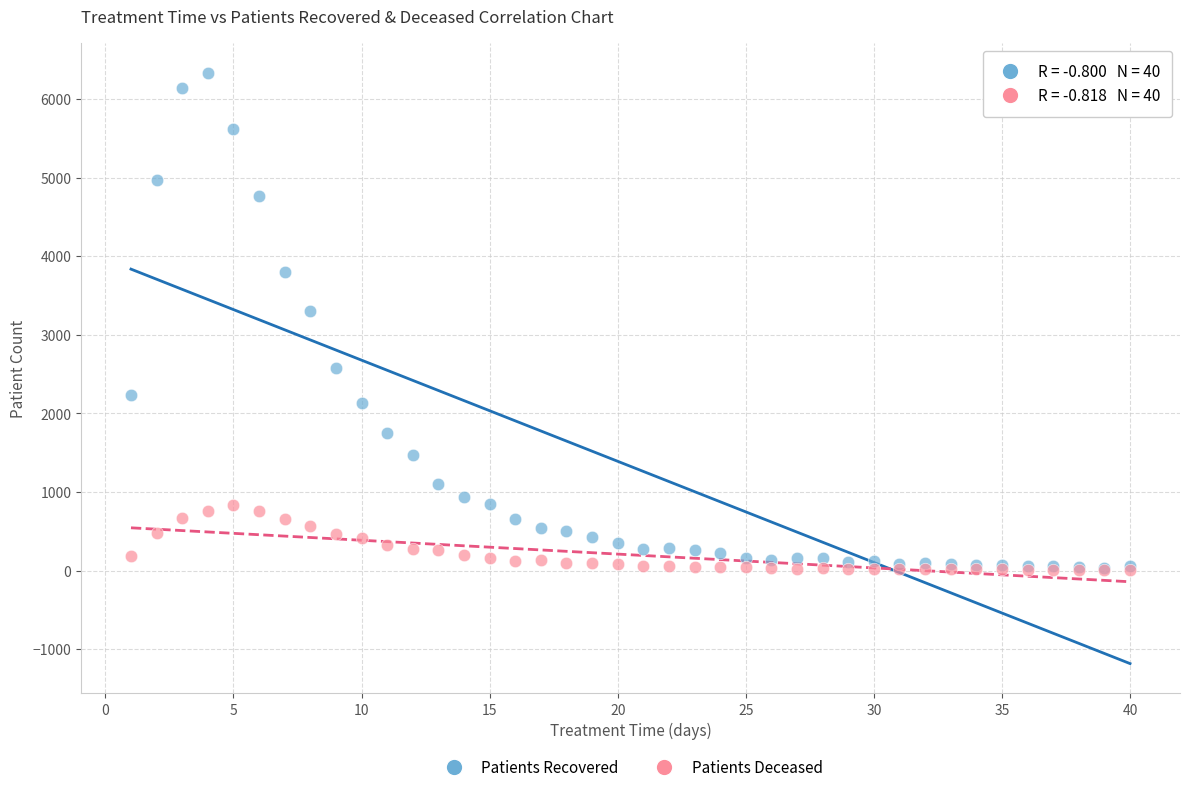

Across all series, what Y value is closest to 3170?

3298